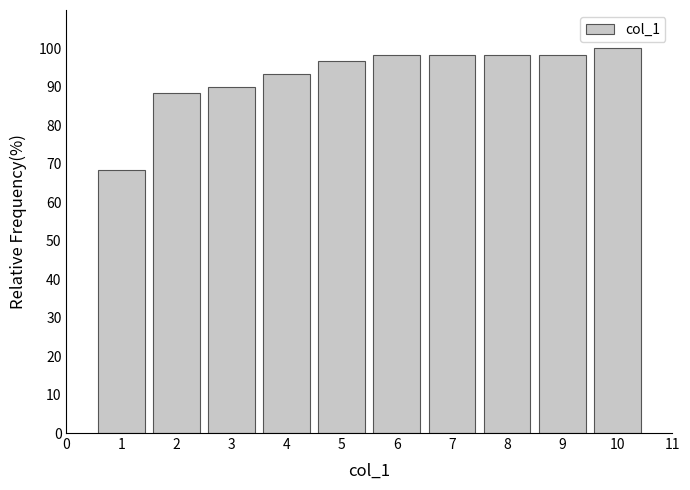

Reading right to left, what are all the values shown in this chart?

10=100.0	9=98.3	8=98.3	7=98.3	6=98.3	5=96.7	4=93.3	3=90.0	2=88.3	1=68.3